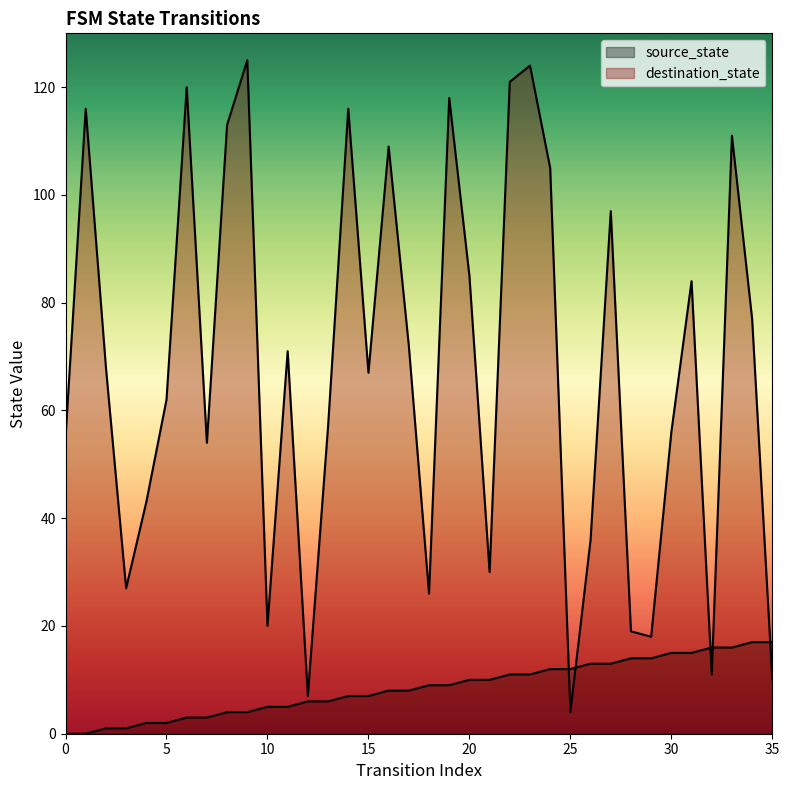

How many values in the source_state series exceed 9?

16